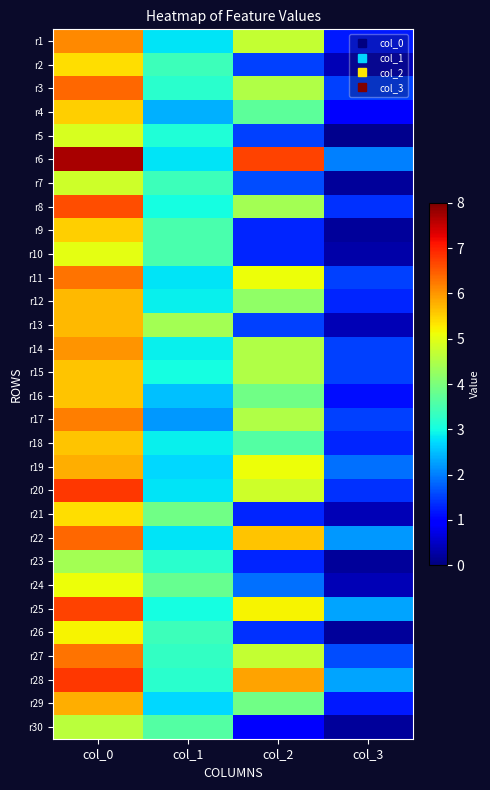

Reading right to left, what are all the values shown in this chart?

r1: col_3=1.2	col_2=4.7	col_1=2.8	col_0=6.1
r2: col_3=0.4	col_2=1.5	col_1=3.4	col_0=5.4
r3: col_3=1.5	col_2=4.5	col_1=3.2	col_0=6.4
r4: col_3=1.0	col_2=3.7	col_1=2.4	col_0=5.5
r5: col_3=0.1	col_2=1.5	col_1=3.1	col_0=4.9
r6: col_3=2.0	col_2=6.7	col_1=2.8	col_0=7.7
r7: col_3=0.2	col_2=1.6	col_1=3.4	col_0=4.8
r8: col_3=1.4	col_2=4.4	col_1=3.0	col_0=6.6
r9: col_3=0.2	col_2=1.3	col_1=3.5	col_0=5.5
r10: col_3=0.3	col_2=1.3	col_1=3.5	col_0=5.0
r11: col_3=1.5	col_2=5.1	col_1=2.8	col_0=6.3
r12: col_3=1.3	col_2=4.2	col_1=2.9	col_0=5.7
r13: col_3=0.4	col_2=1.5	col_1=4.4	col_0=5.7
r14: col_3=1.5	col_2=4.5	col_1=2.9	col_0=6.0
r15: col_3=1.5	col_2=4.5	col_1=3.0	col_0=5.6
r16: col_3=1.1	col_2=3.9	col_1=2.5	col_0=5.6
r17: col_3=1.5	col_2=4.5	col_1=2.2	col_0=6.2
r18: col_3=1.3	col_2=3.6	col_1=2.9	col_0=5.6
r19: col_3=1.9	col_2=5.1	col_1=2.7	col_0=5.8
r20: col_3=1.4	col_2=4.8	col_1=2.8	col_0=6.8
r21: col_3=0.4	col_2=1.3	col_1=3.9	col_0=5.4
r22: col_3=2.2	col_2=5.6	col_1=2.8	col_0=6.4
r23: col_3=0.2	col_2=1.3	col_1=3.2	col_0=4.4
r24: col_3=0.4	col_2=1.9	col_1=3.8	col_0=5.1
r25: col_3=2.3	col_2=5.2	col_1=3.0	col_0=6.7
r26: col_3=0.2	col_2=1.4	col_1=3.4	col_0=5.2
r27: col_3=1.6	col_2=4.7	col_1=3.3	col_0=6.3
r28: col_3=2.3	col_2=5.9	col_1=3.2	col_0=6.8
r29: col_3=1.2	col_2=3.9	col_1=2.7	col_0=5.8
r30: col_3=0.2	col_2=1.0	col_1=3.6	col_0=4.6